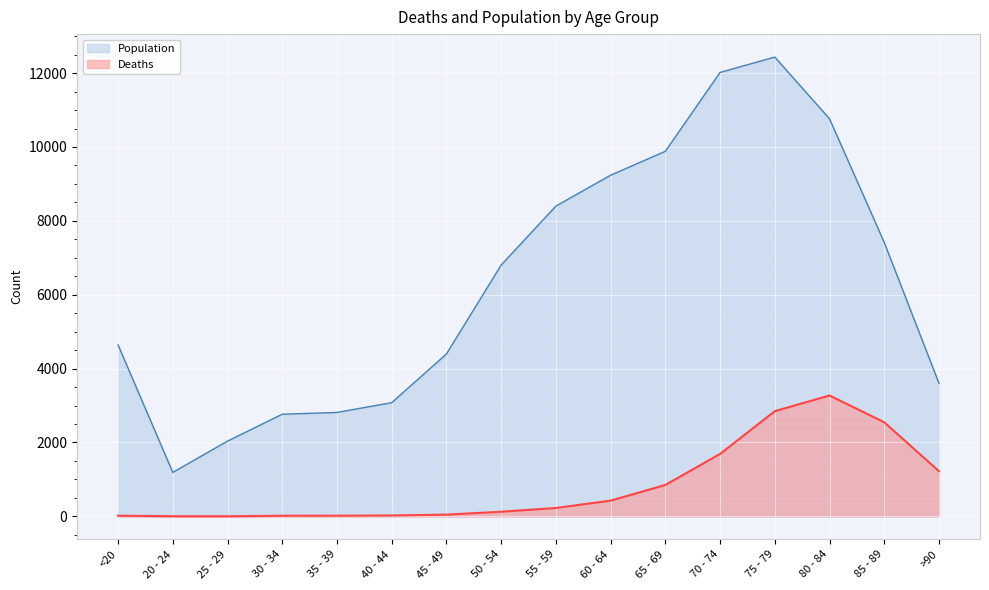

What is the maximum value shown in the chart?

12434